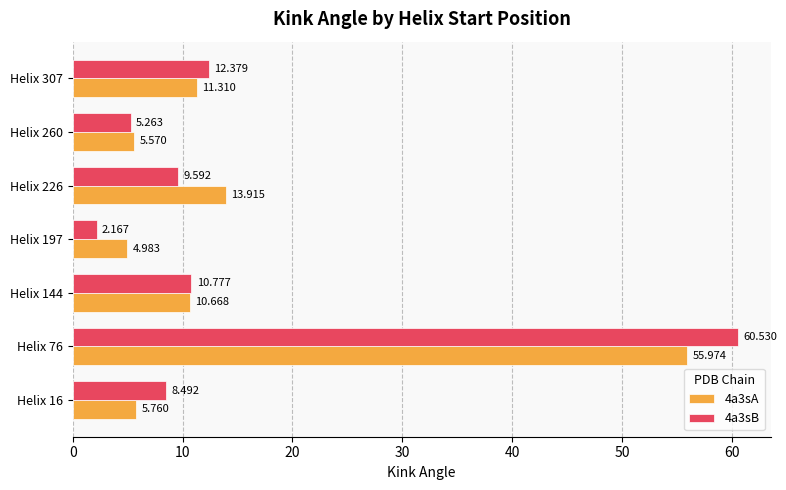

Is the value of 4a3sB at Helix 197 greater than the value of 4a3sA at Helix 144?

No